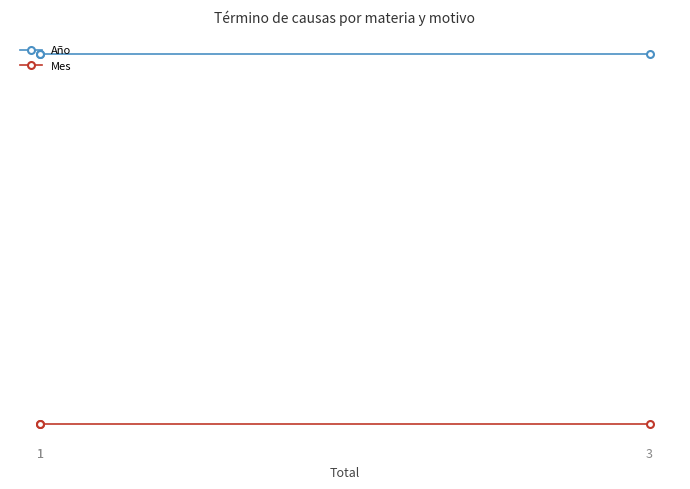

At 1, list the series in order from smallest to largest.

Mes, Año